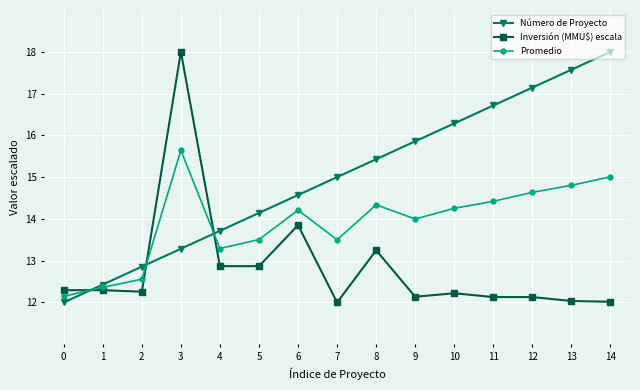

True or false: Inversión (MMU$) escala and Número de Proyecto cross at least once.

True